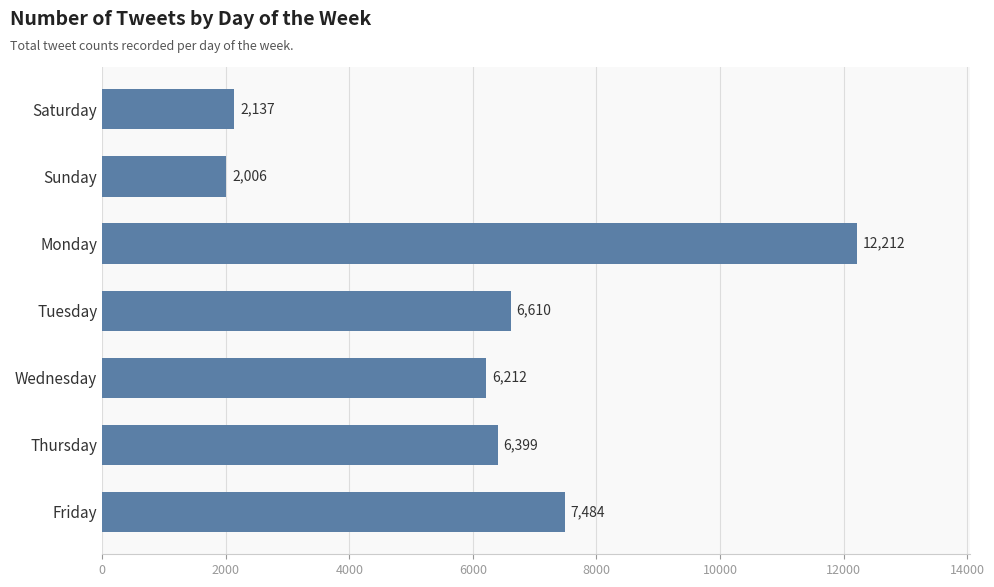

What is the average value?

6151